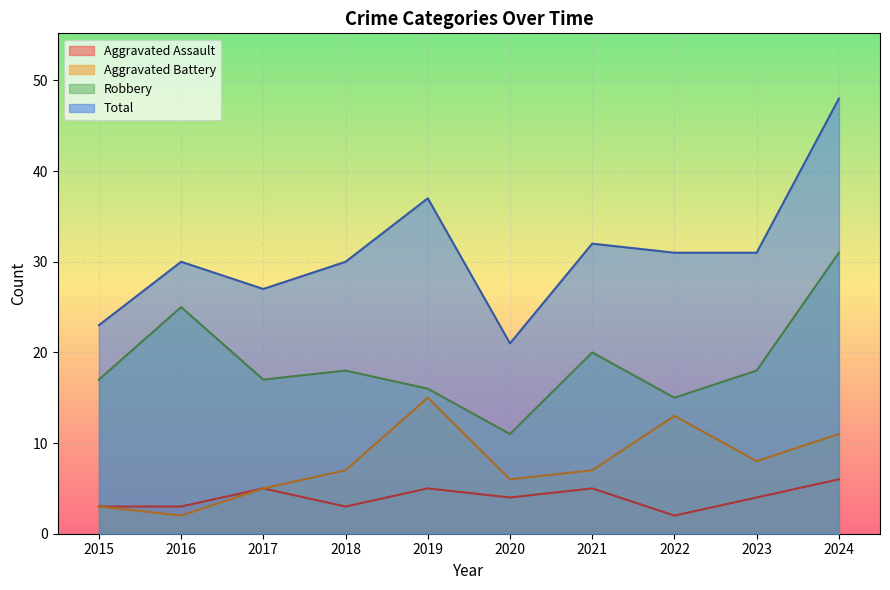

True or false: Total has more than 0 interior local peaks.

True